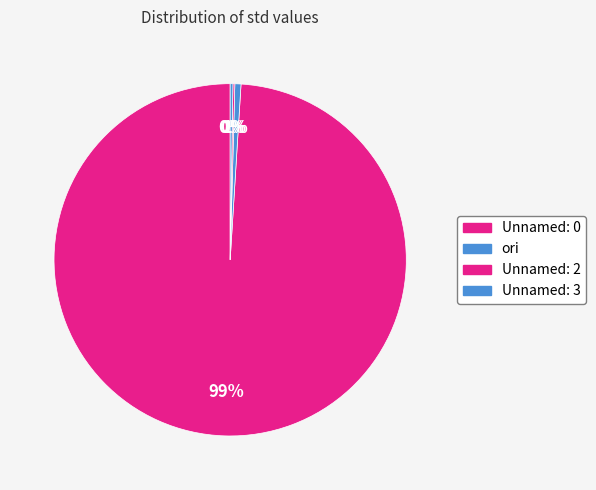

Is the sum of Unnamed: 0 and Unnamed: 3 greater than half?

Yes